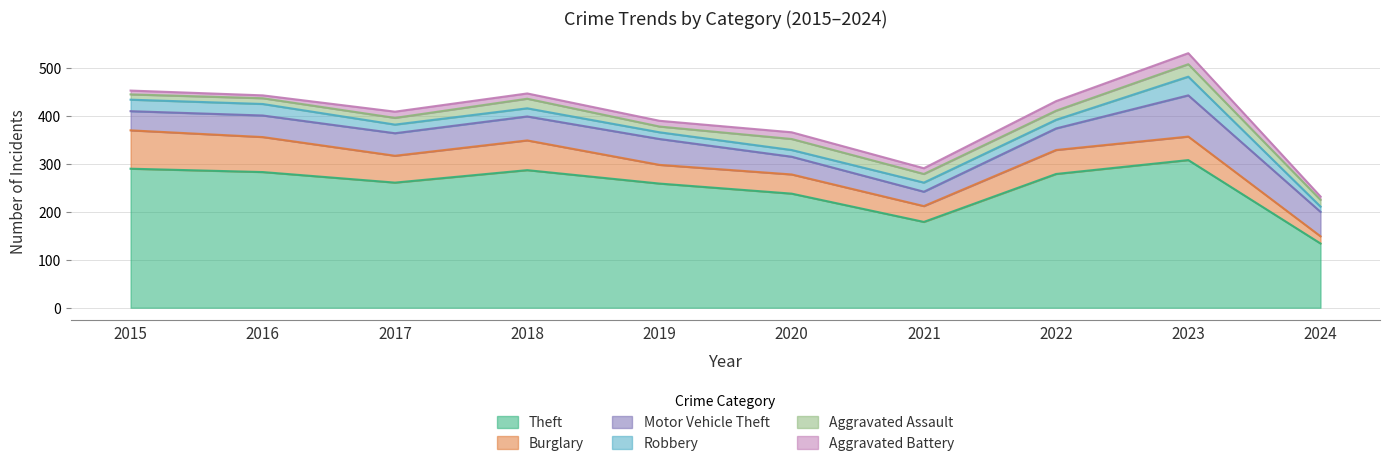

What is the difference between the second highest and minimum values in the Burglary series?

58